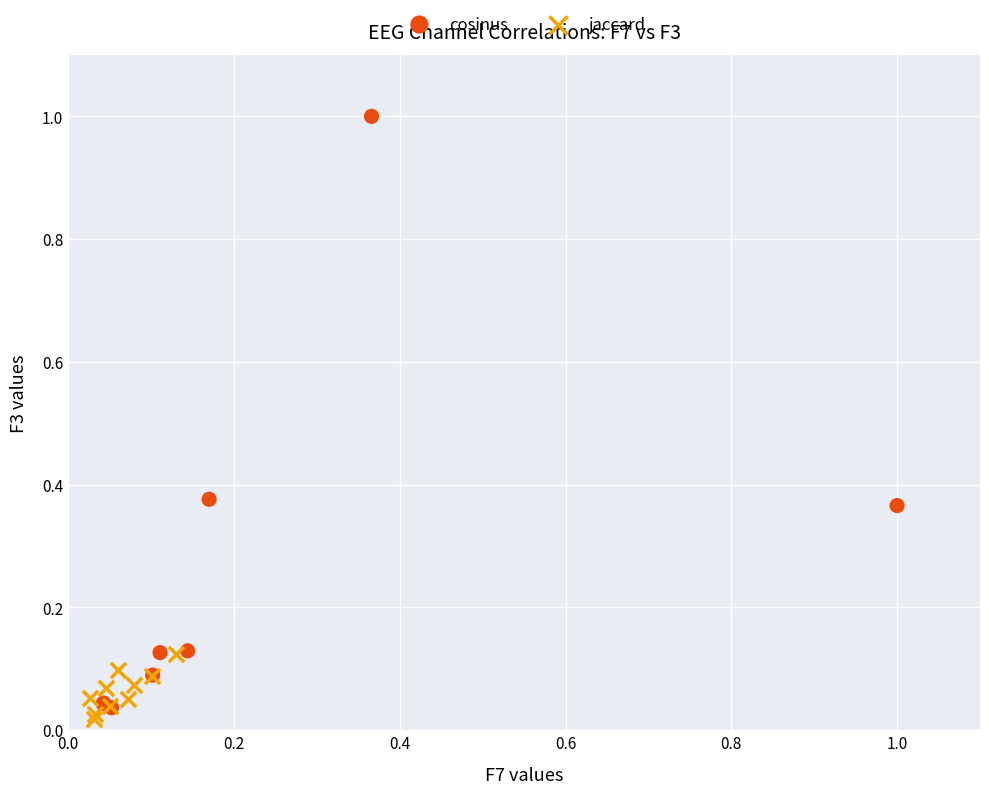

Which series reaches the maximum Y coordinate?

cosinus